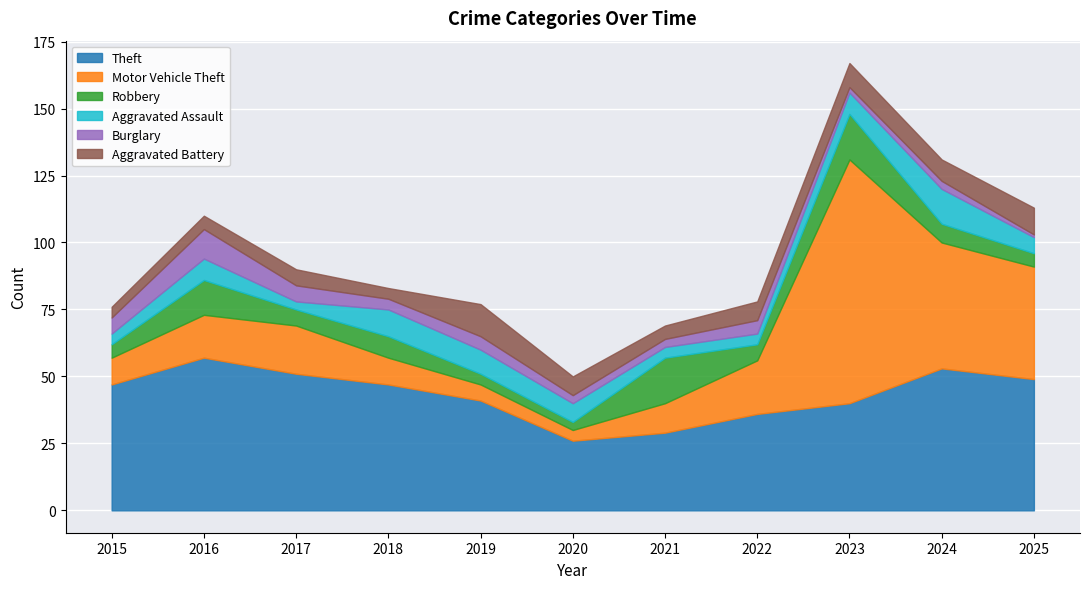

At which category is the sum across all series the highest?

2023